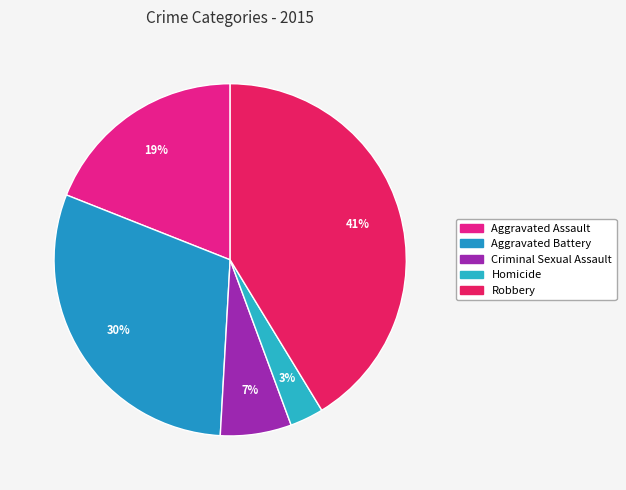

Count the number of slices in the pie.

5